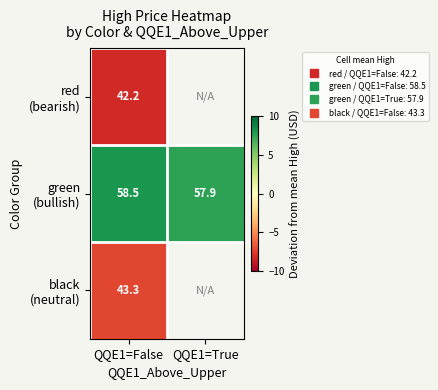

Which series has the widest spread of values?

green (bullish)